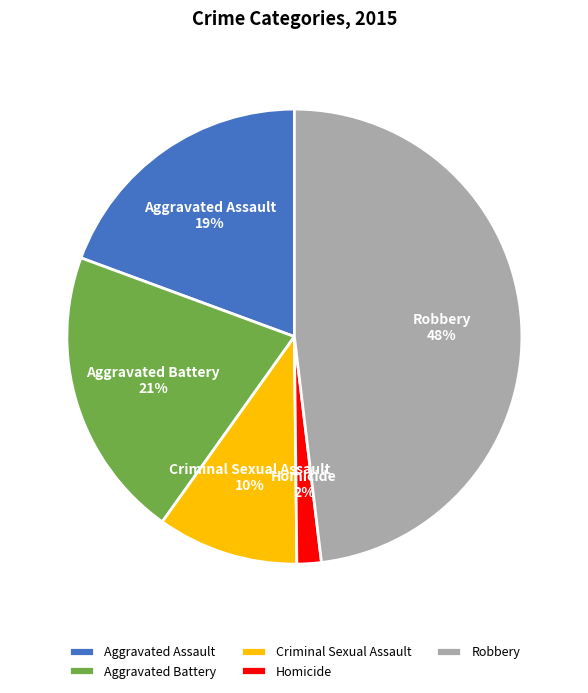

What is the smallest slice in the pie chart?

Homicide